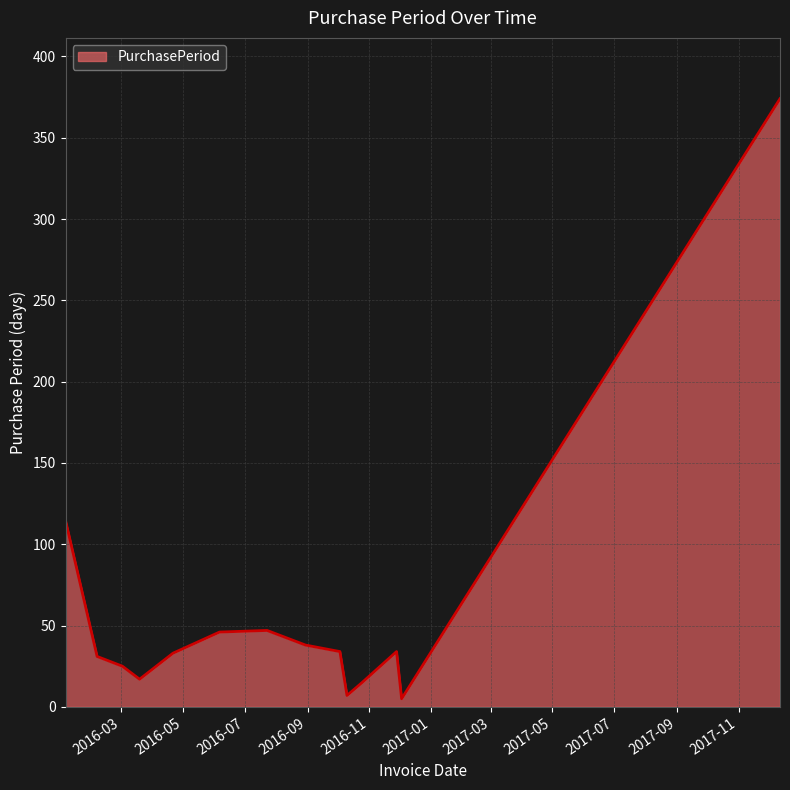

What is the difference between the maximum and minimum values?

369